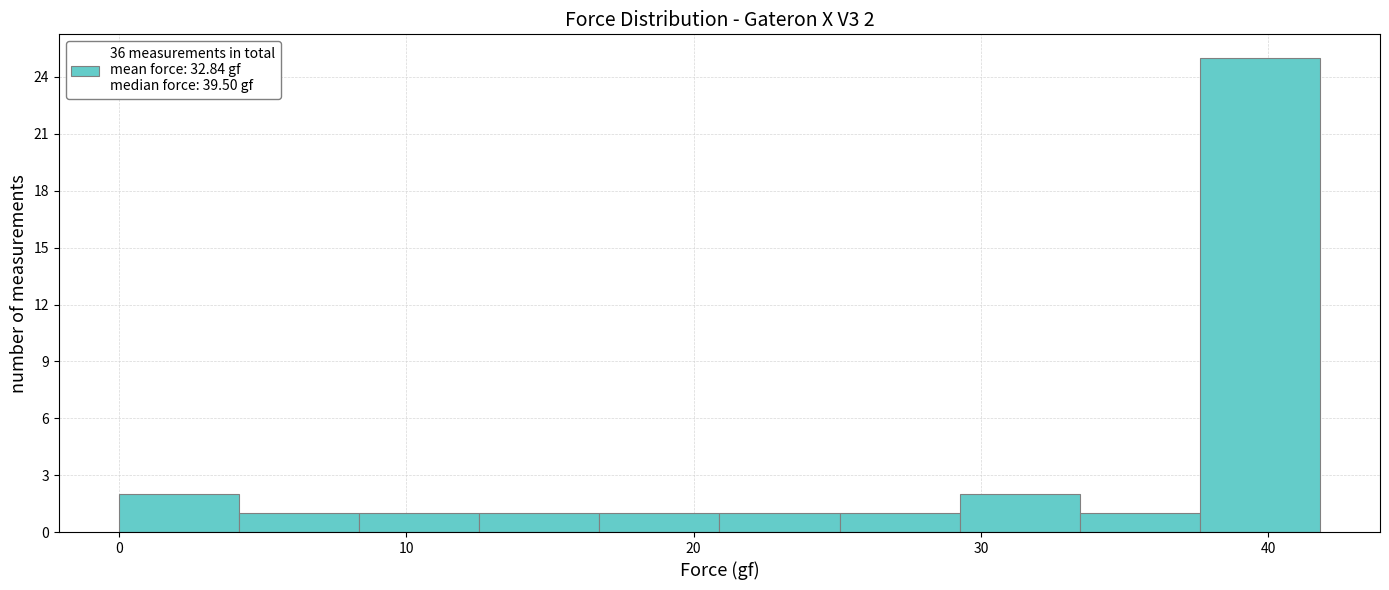

Over which range of the x-axis is the bar tallest?

38 to 42